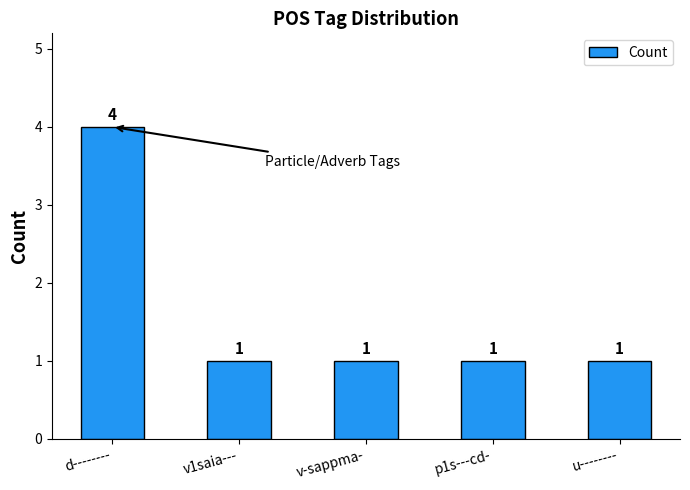

What is the maximum value shown in the chart?

4